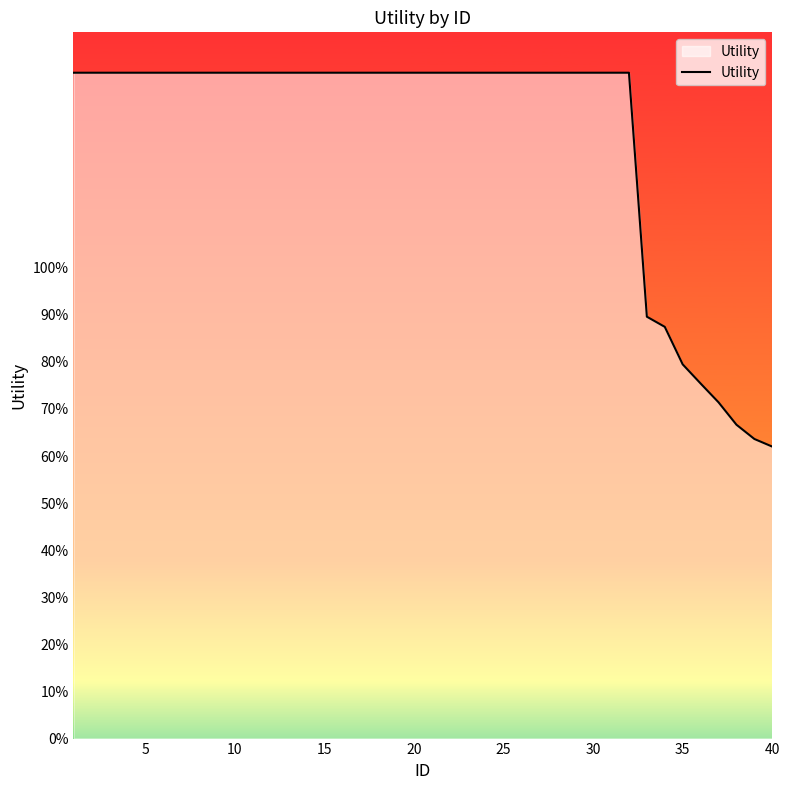

Reading left to right, transcribe all the data shown in this chart.

1.4	1.4	1.4	1.4	1.4	1.4	1.4	1.4	1.4	1.4	1.4	1.4	1.4	1.4	1.4	1.4	1.4	1.4	1.4	1.4	1.4	1.4	1.4	1.4	1.4	1.4	1.4	1.4	1.4	1.4	1.4	1.4	0.9	0.9	0.8	0.8	0.7	0.7	0.6	0.6